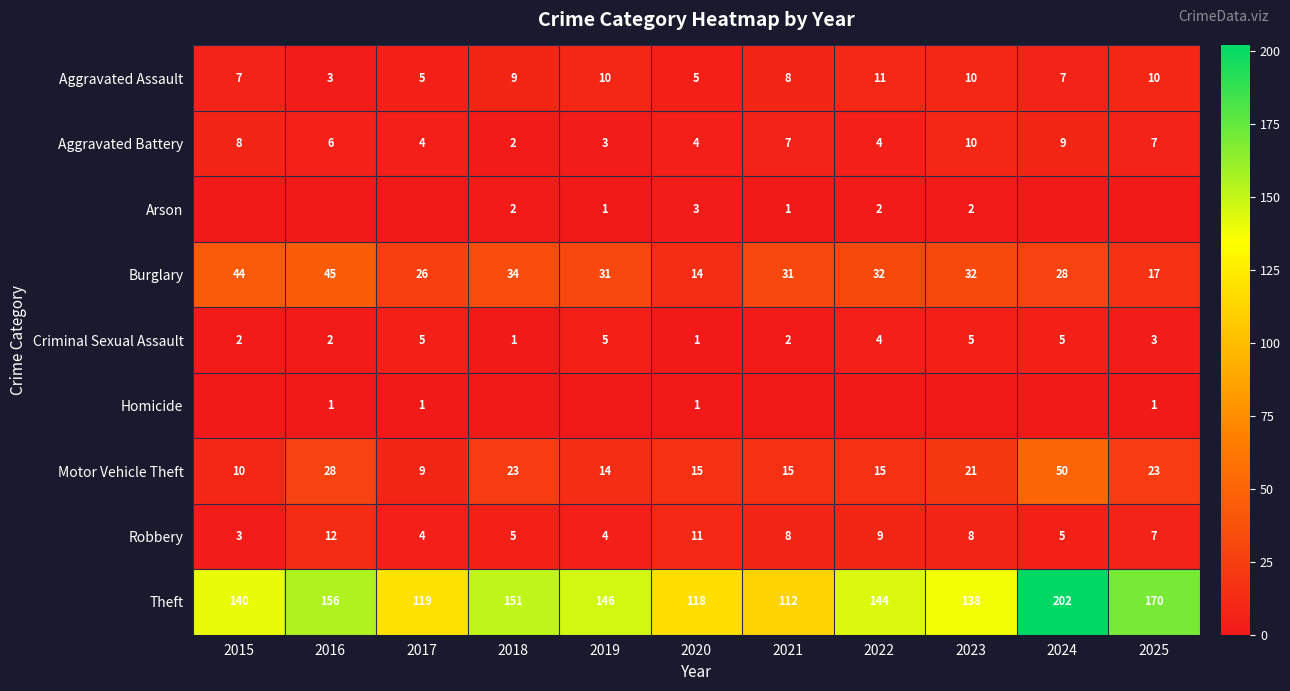

Is the value of Robbery at 2020 greater than the value of Theft at 2025?

No